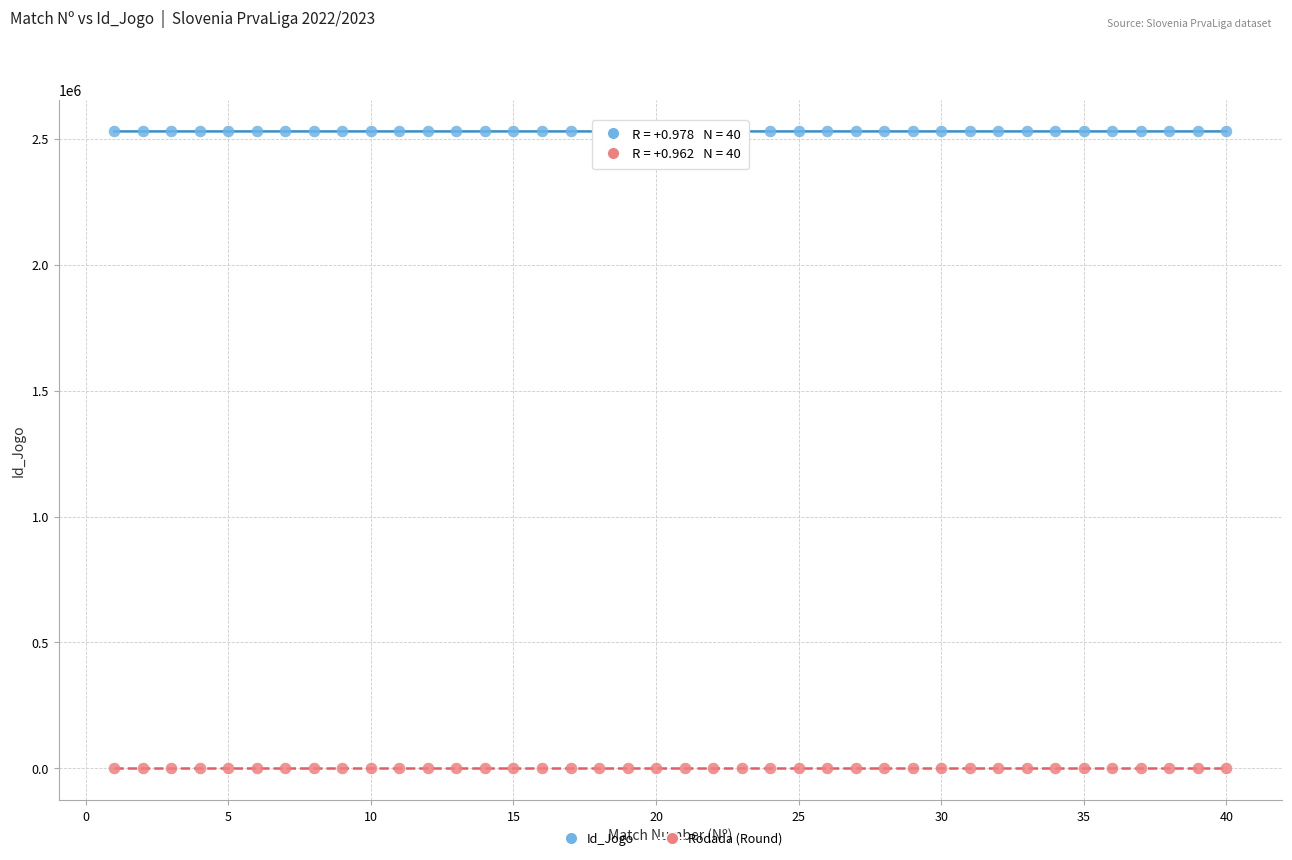

Across all data points, what is the range of Y values (max minus min)?

2529604